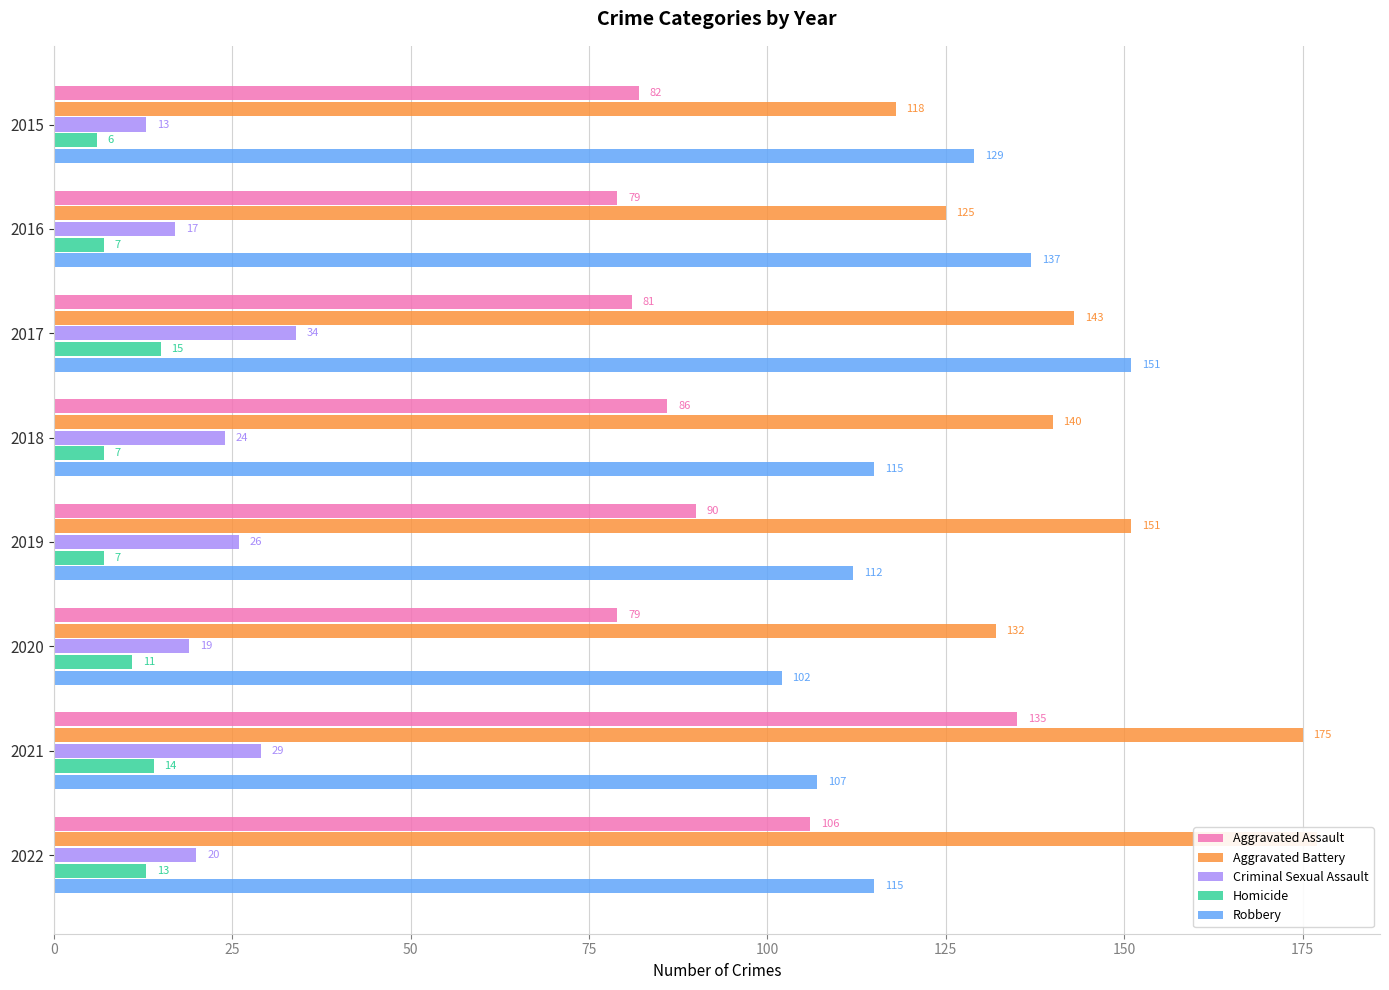

What is the minimum value shown in the chart?

6